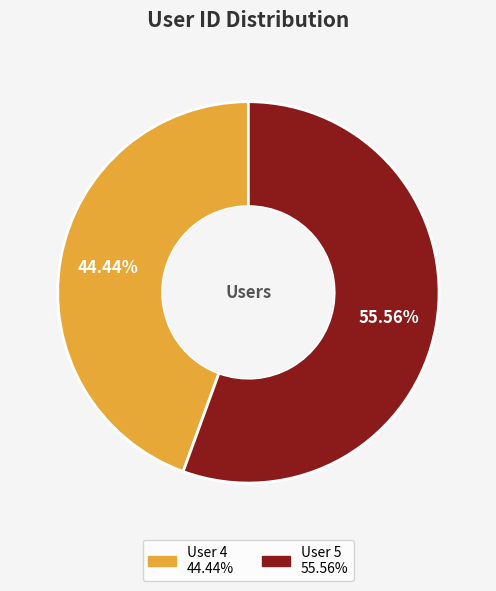

Count the number of slices in the pie.

2